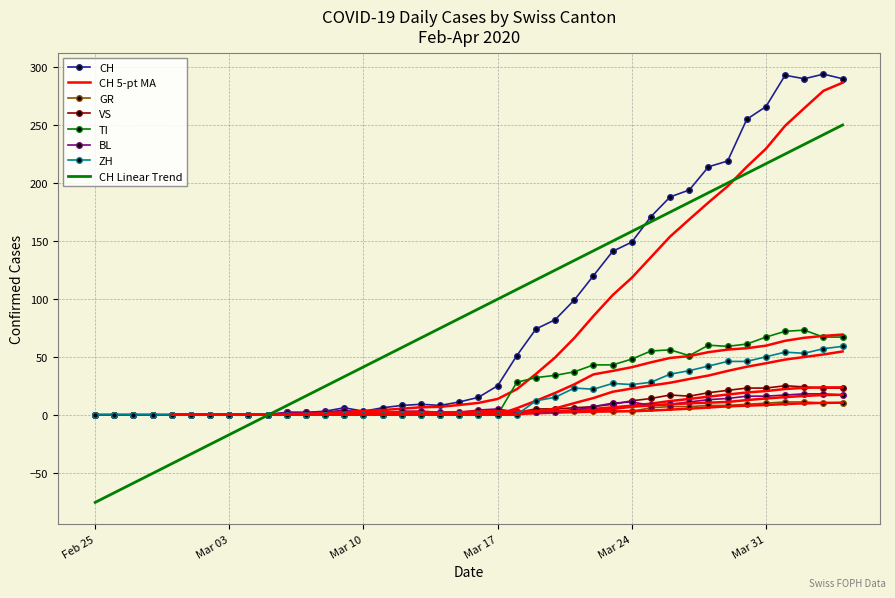

The VS series shows 2.0 at Mar 17. True or false?

True